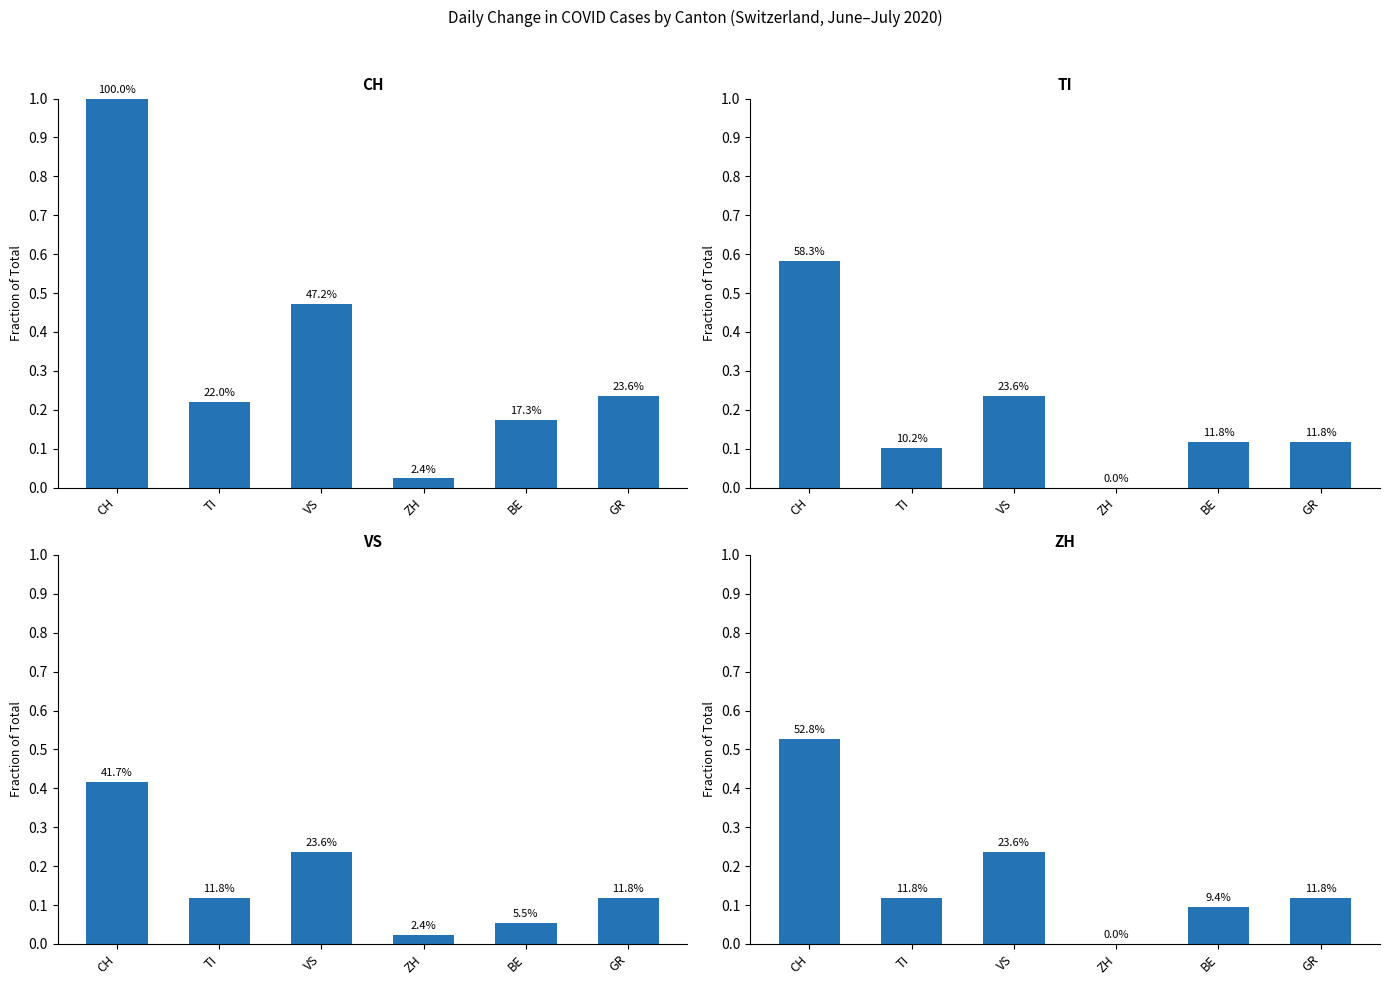

Where is VS nearest to the value 0?

ZH